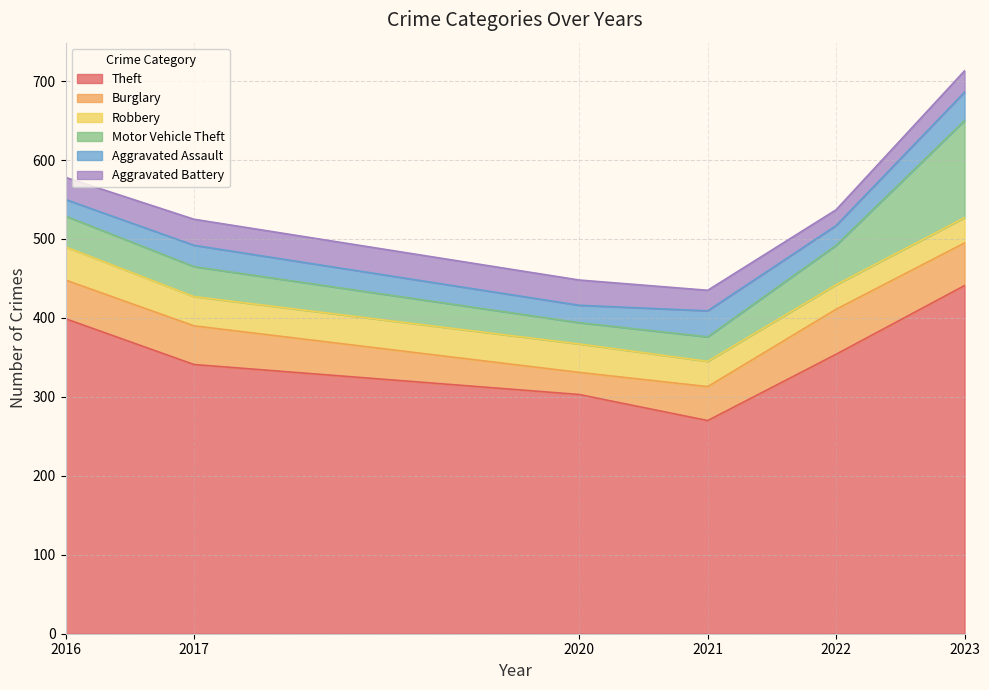

Rank the categories by Theft value from highest to lowest.

2023, 2016, 2022, 2017, 2020, 2021